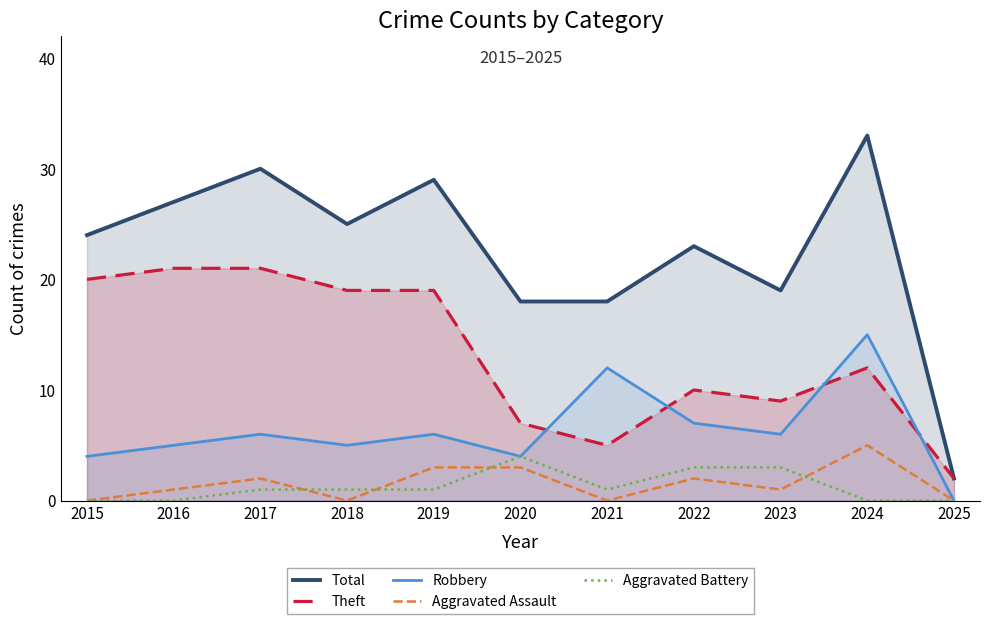

At which category does Aggravated Battery reach its first local valley?

2021